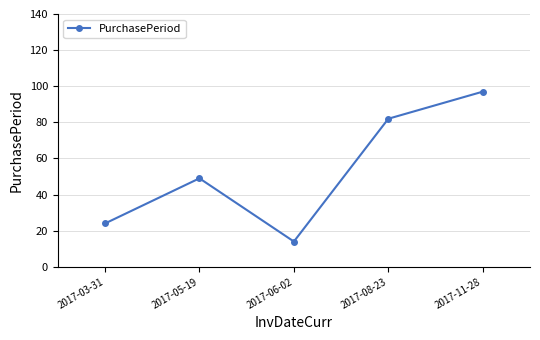

How many values are below 49?

2